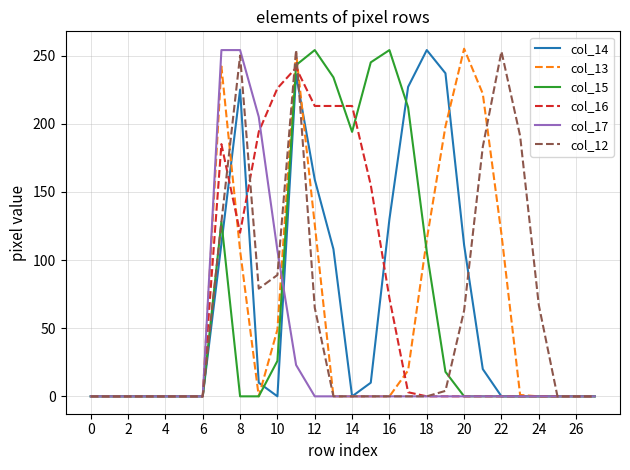

What is the maximum value shown in the chart?

255